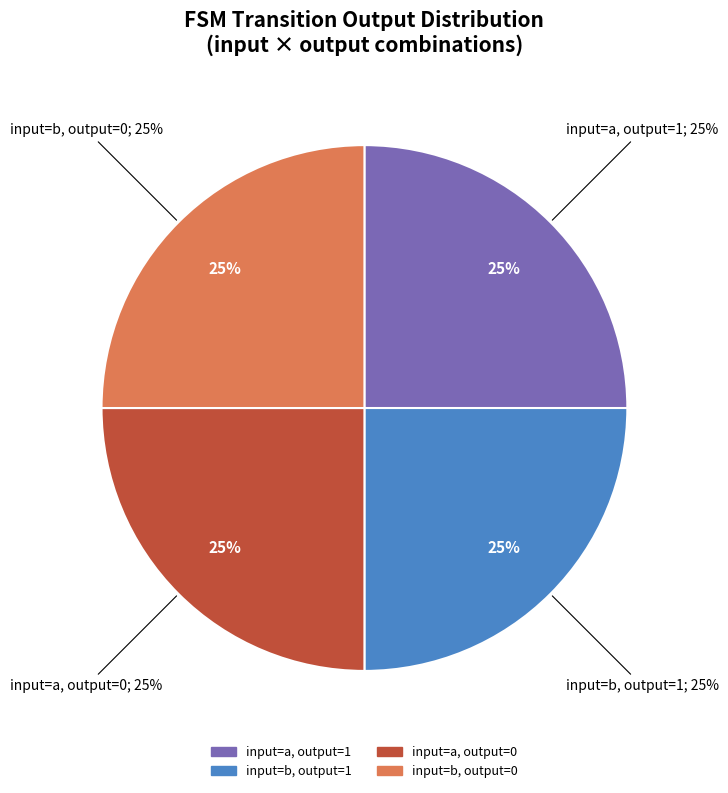

Is it true that output=1, input=b is 14% of the pie?

False